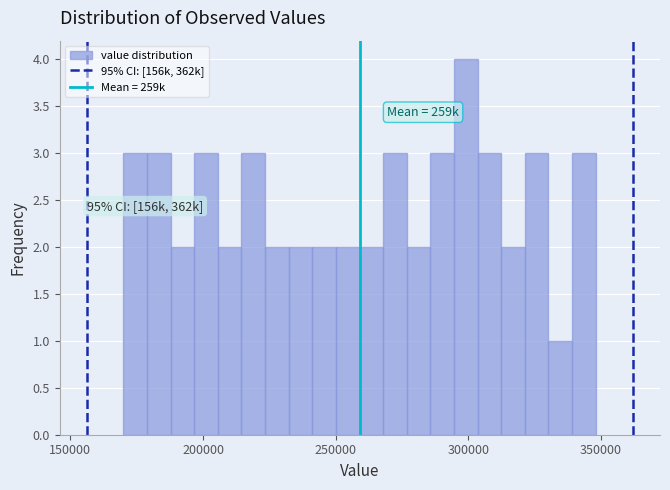

Around what value on the x-axis is the tallest bar? Give the approximate position of its centre, as read against the axis.

300000